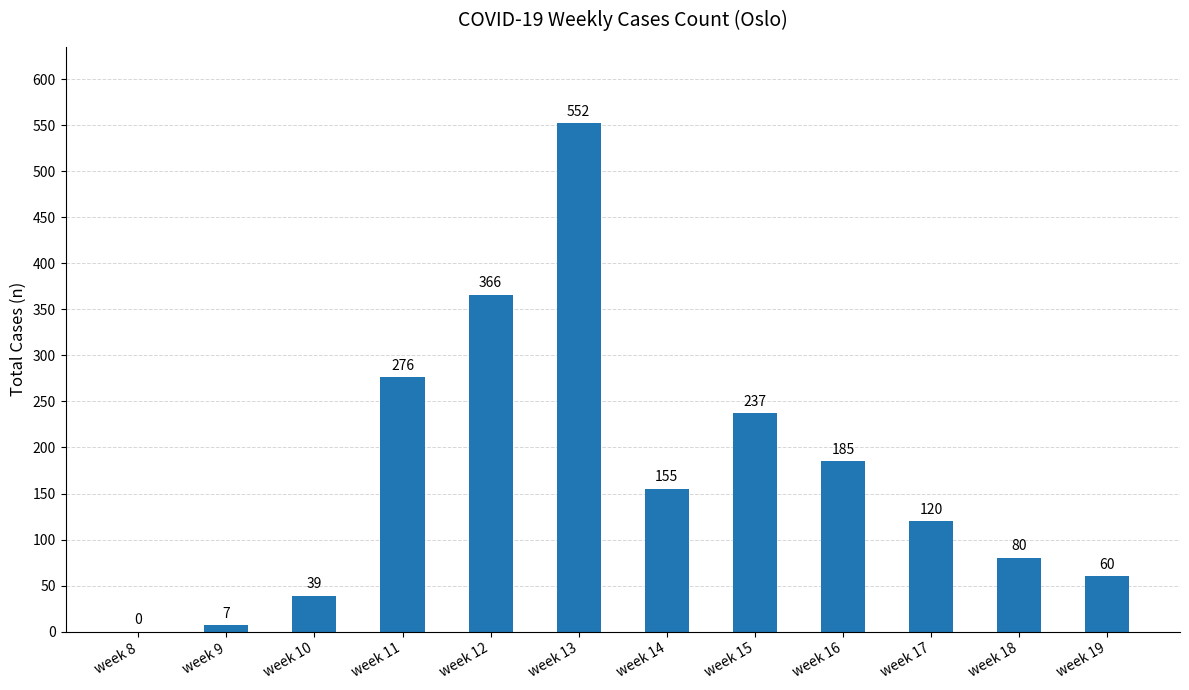

What is the sum of all values?

2077